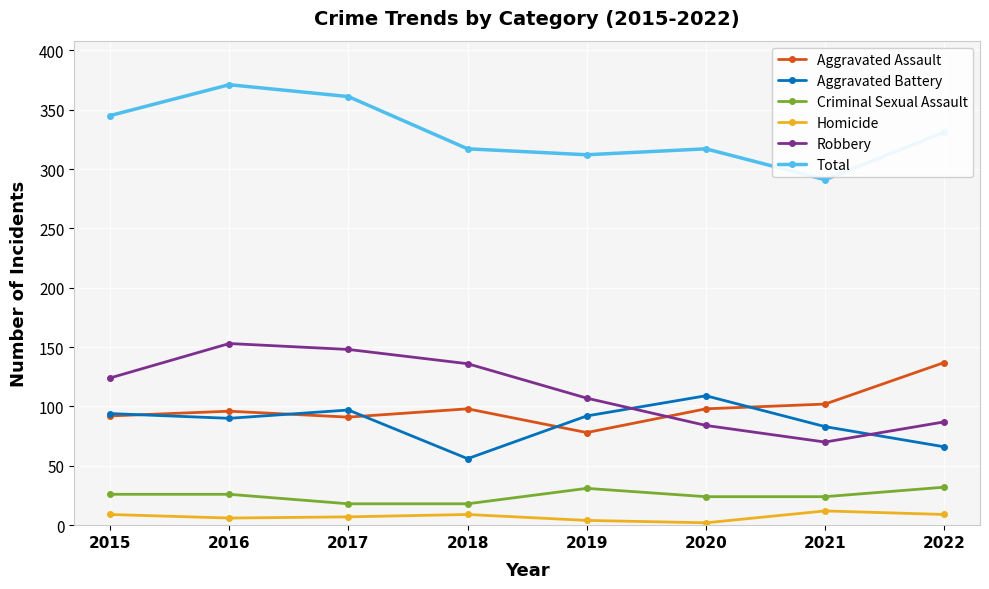

What is the total value across all series at 2018?

634